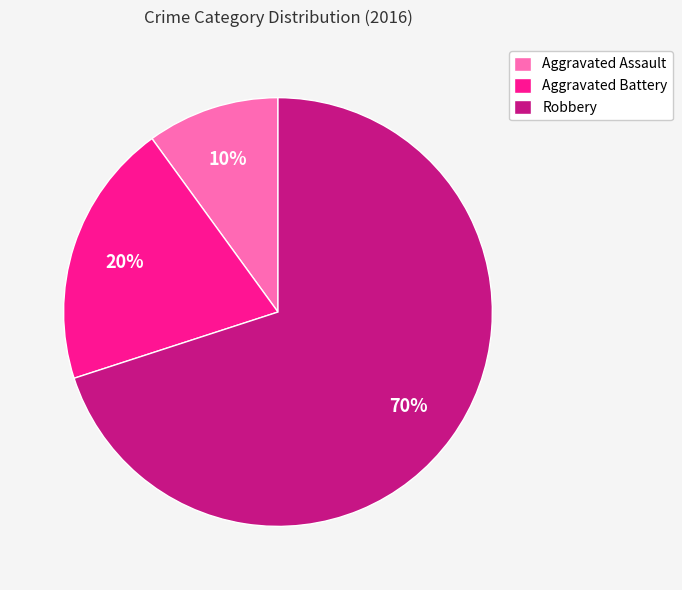

Which slice is the largest?

Robbery